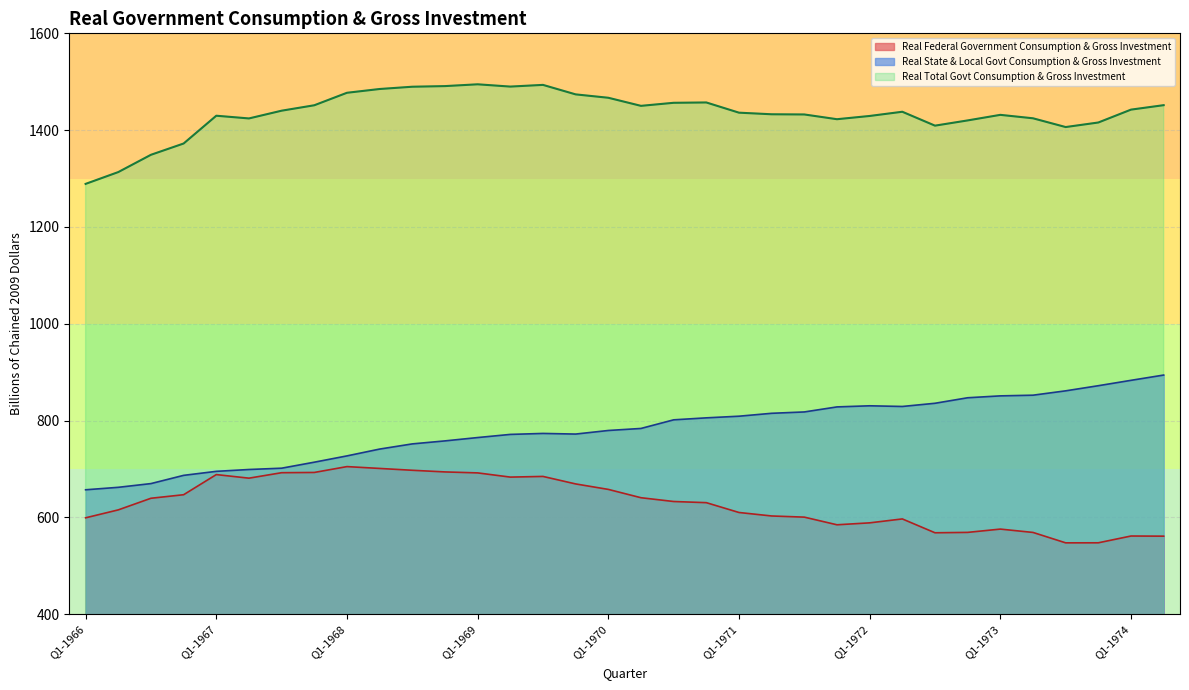

Is it true that Real Total Govt Consumption & Gross Investment equals 1466.9 at Q1-1970?

True